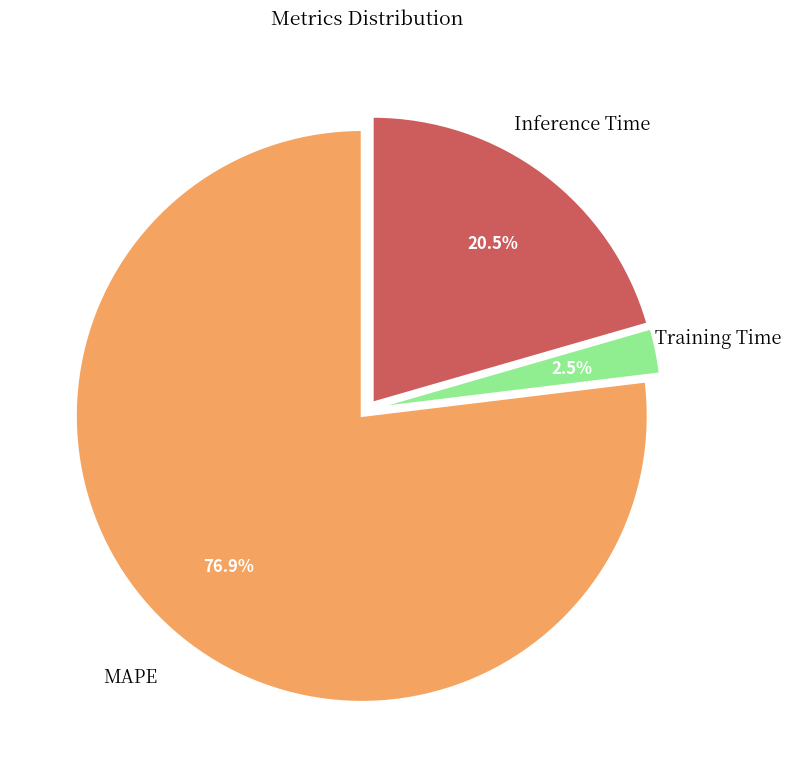

Is there a majority slice in this chart?

Yes